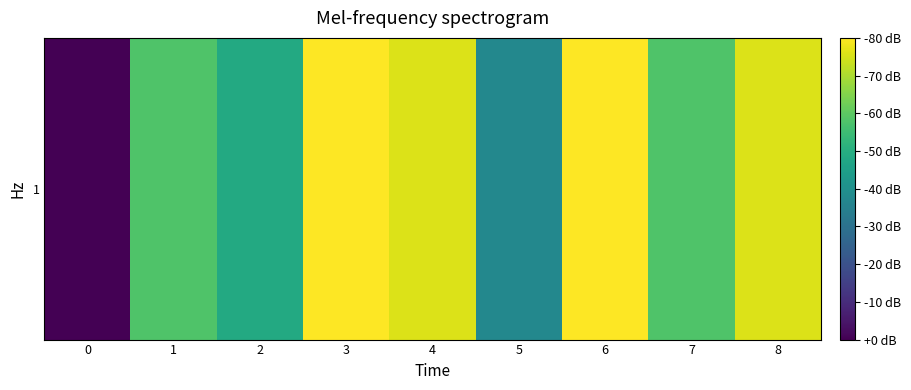

Reading left to right, extract all data points from this chart.

0=0.0	1=103.9	2=87.4	3=143.6	4=135.8	5=67.3	6=143.6	7=103.9	8=135.8